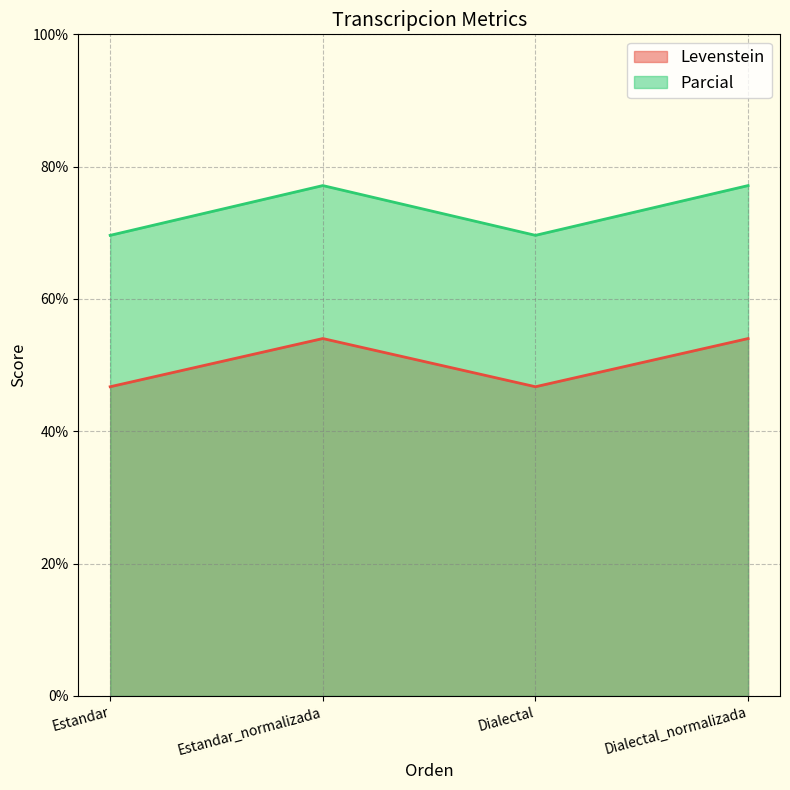

Which series has the largest total across all categories?

Parcial